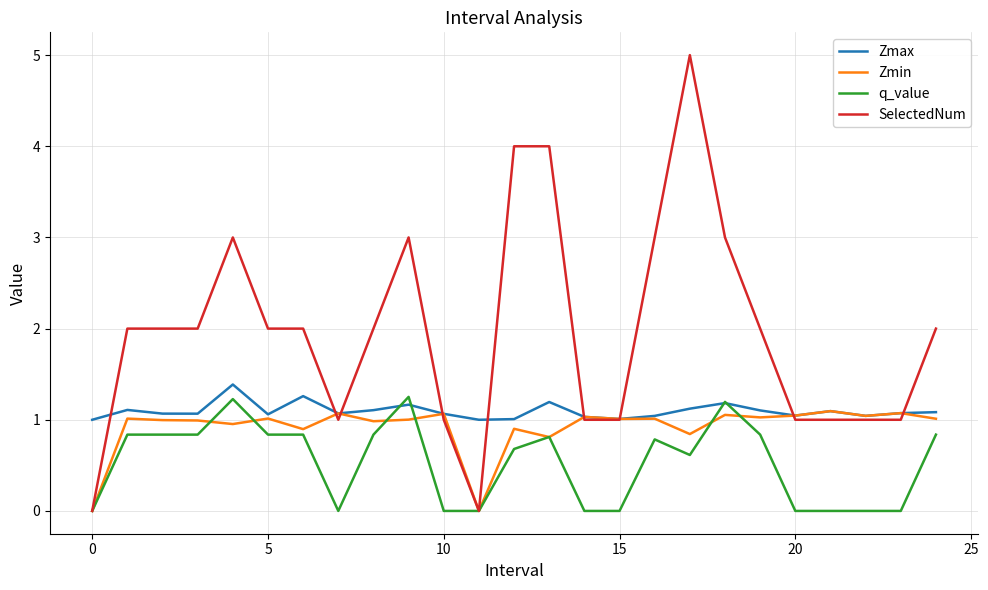

True or false: q_value and Zmax intersect in this chart.

True